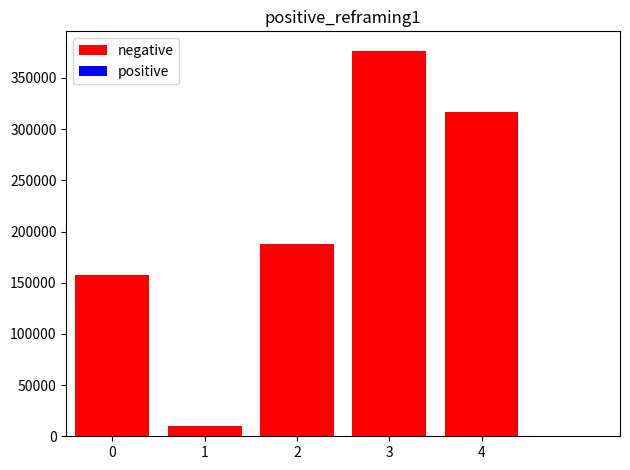

What is the ratio of the value at 2 to the value at 1?

17.9